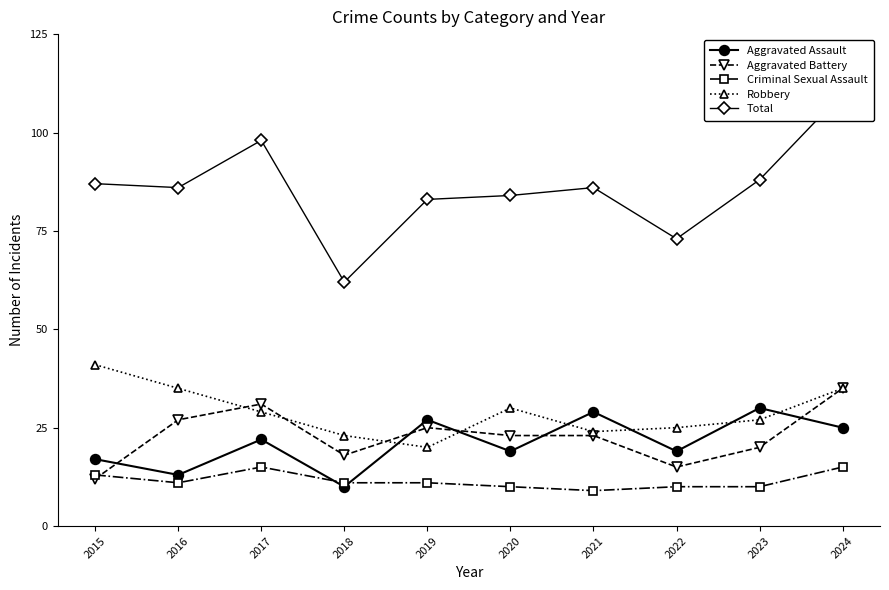

Is it true that Robbery equals 38 at 2017?

False